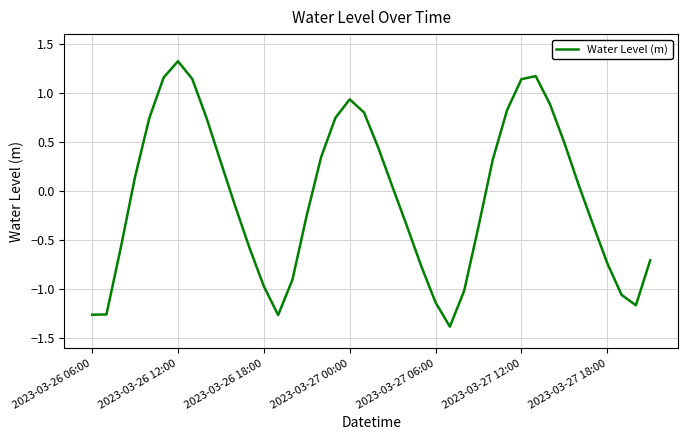

What is the sum of all values?

-2.4